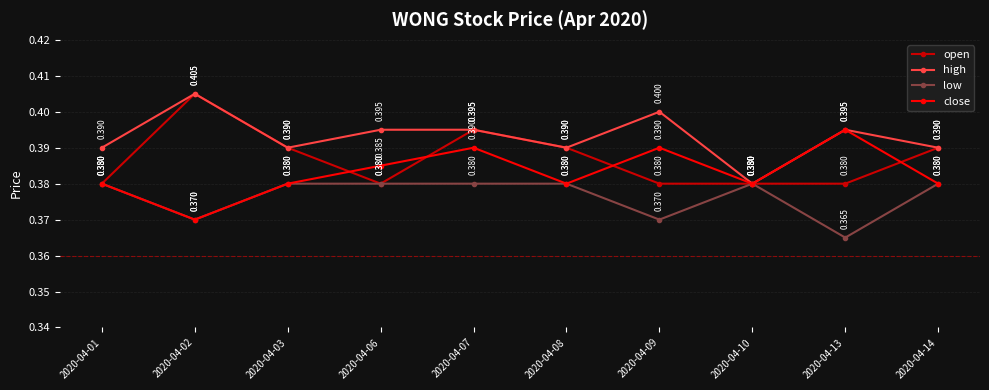

List the series in order of their overall mean, highest first.

high, open, close, low